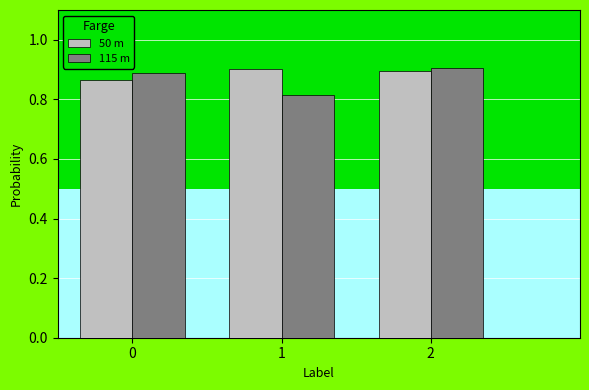

Does the chart contain stacked bars?

No